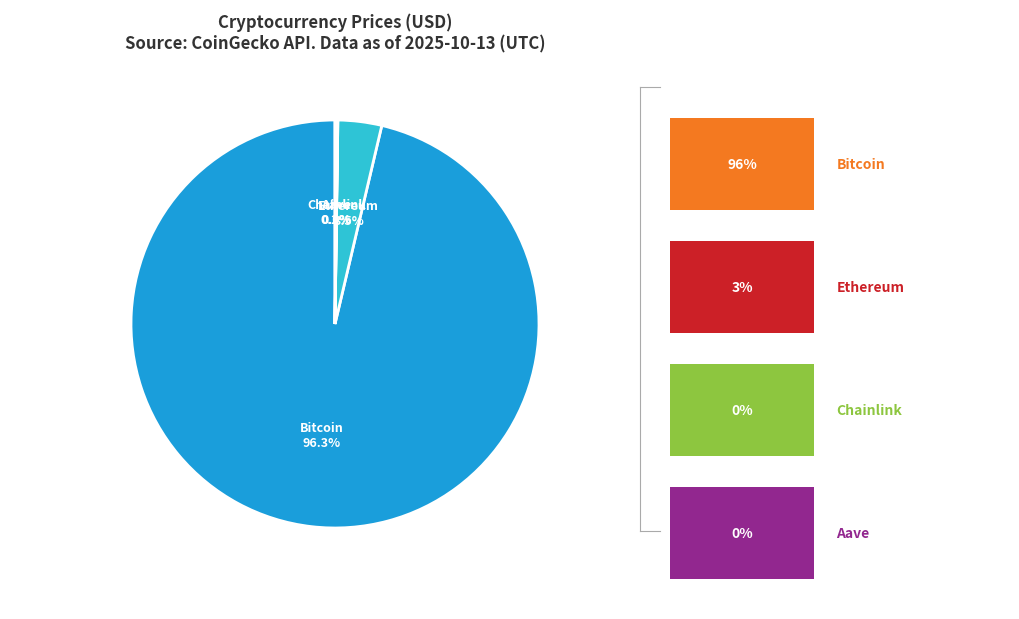

Is there any slice that represents more than half of the pie?

Yes